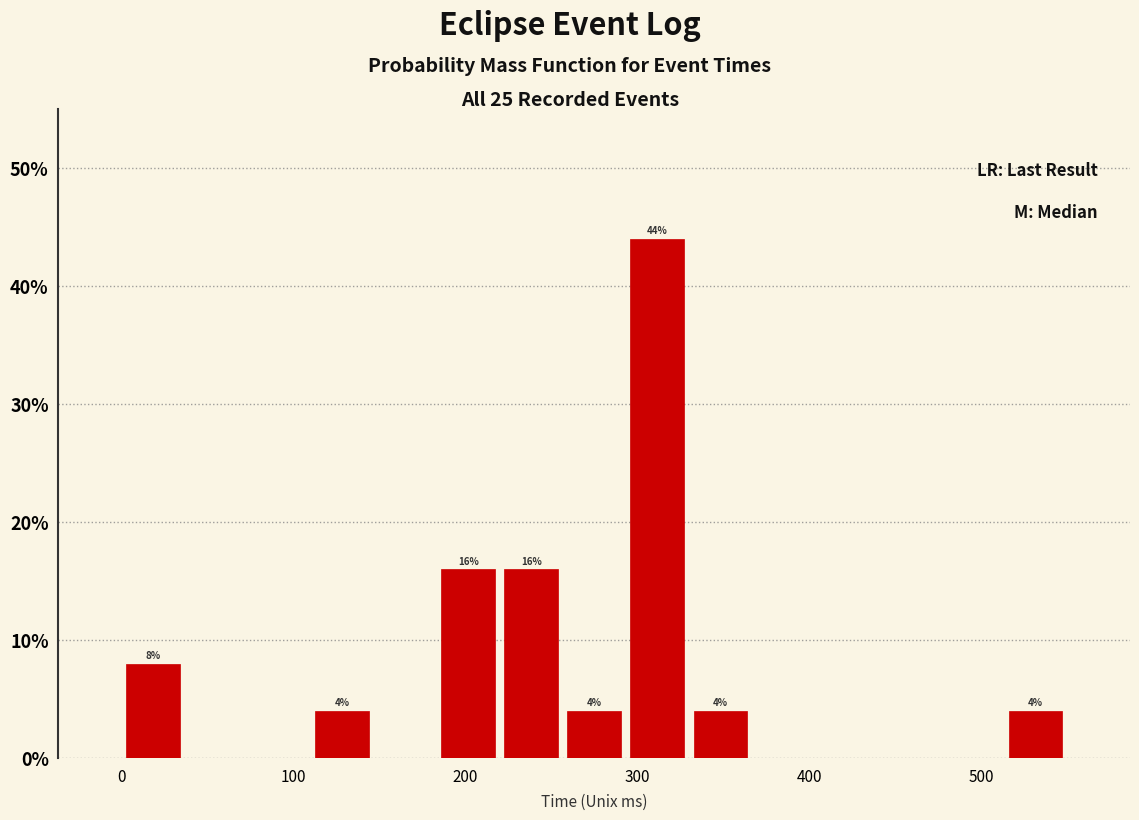

Read against the x-axis, roughly where is the centre of the tallest bar?

310